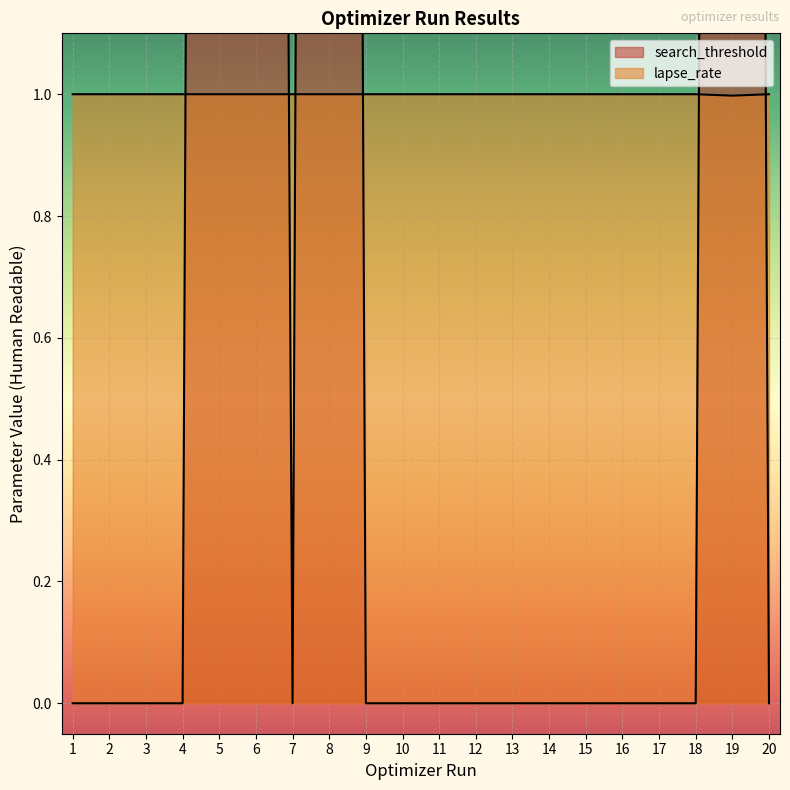

How many intersections are there between search_threshold and lapse_rate?

6